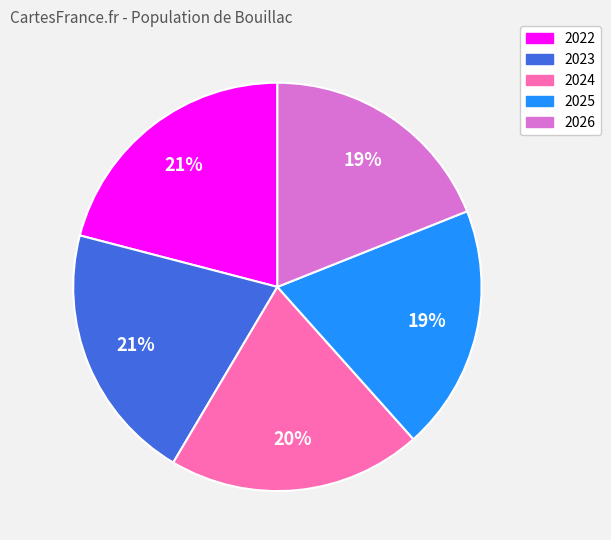

To the nearest percent, what portion does 2024 represent?

20%